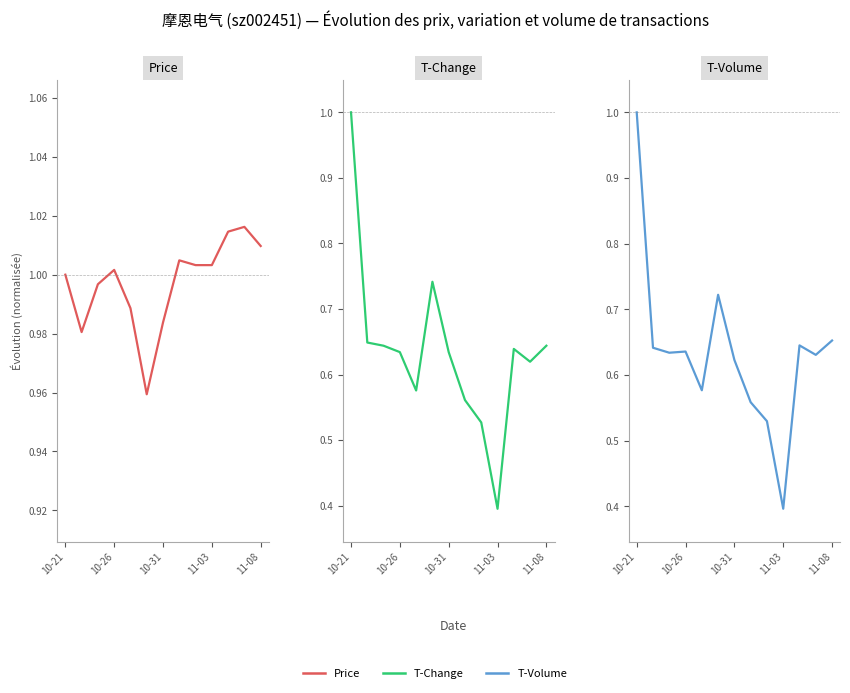

How many T-Volume values are between 0 and 1?

13